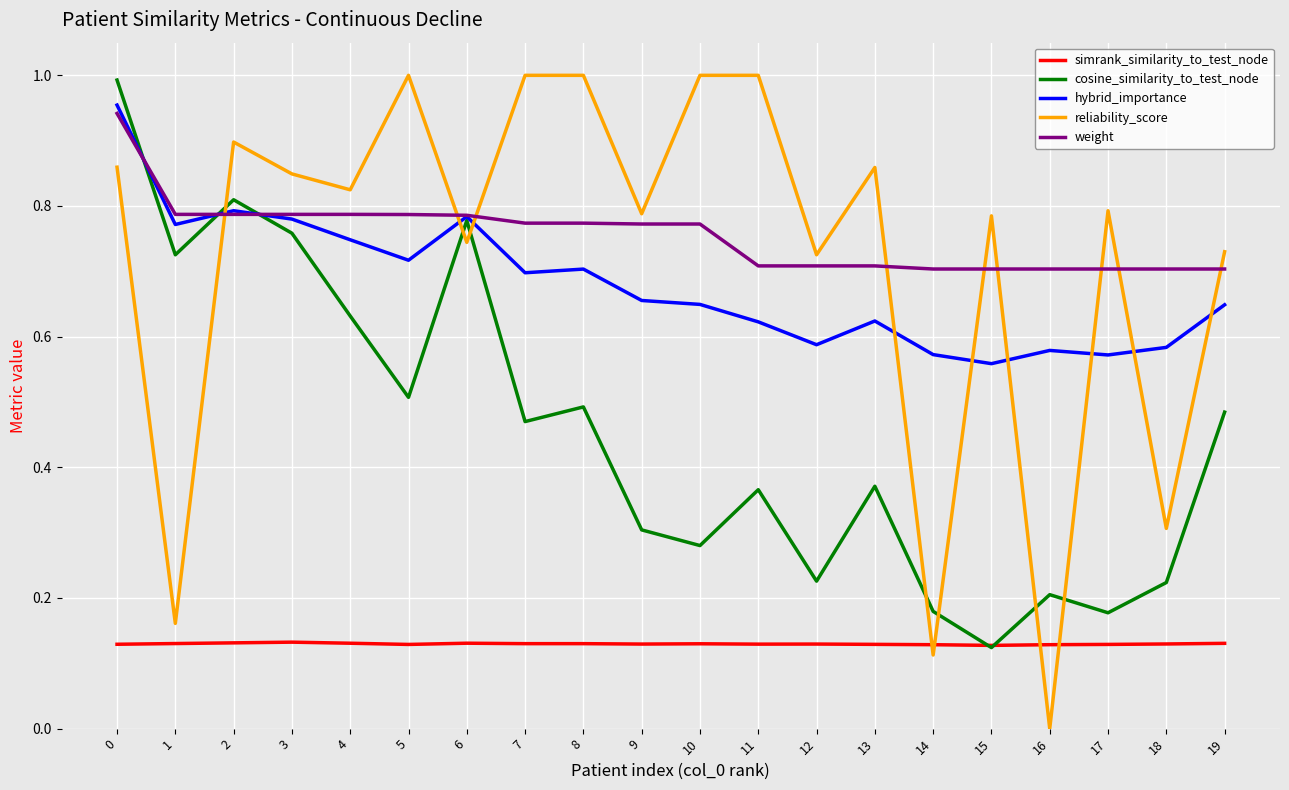

True or false: hybrid_importance and reliability_score intersect in this chart.

True